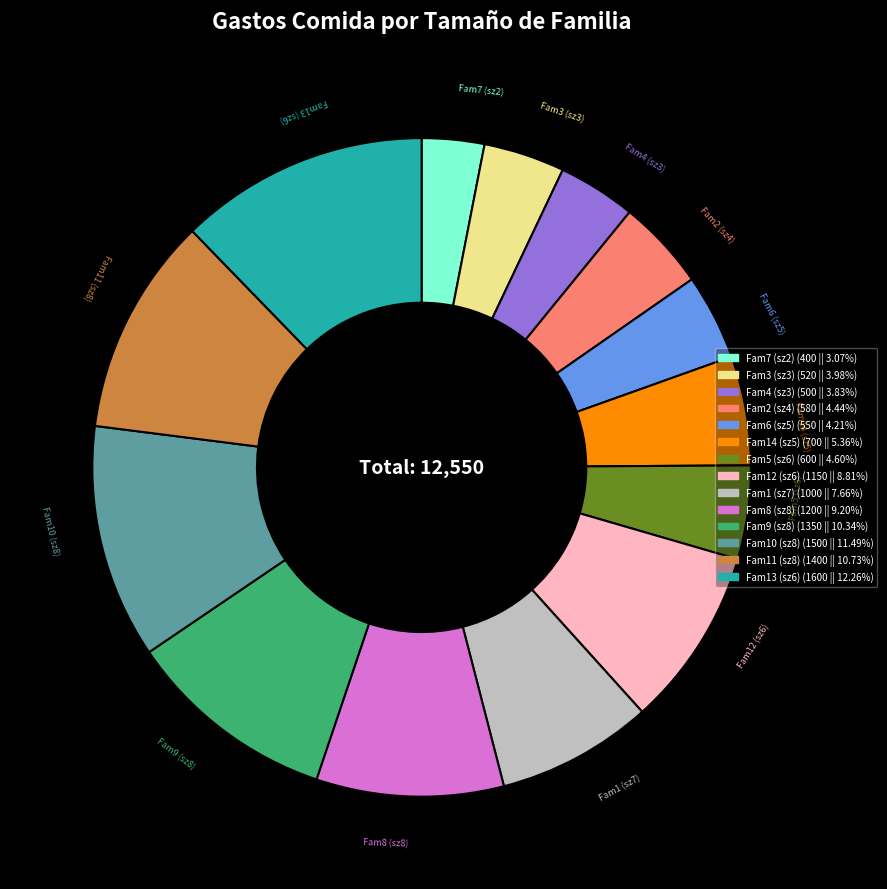

Do Fam10 (sz8) and Fam14 (sz5) together represent more than half of the pie?

No